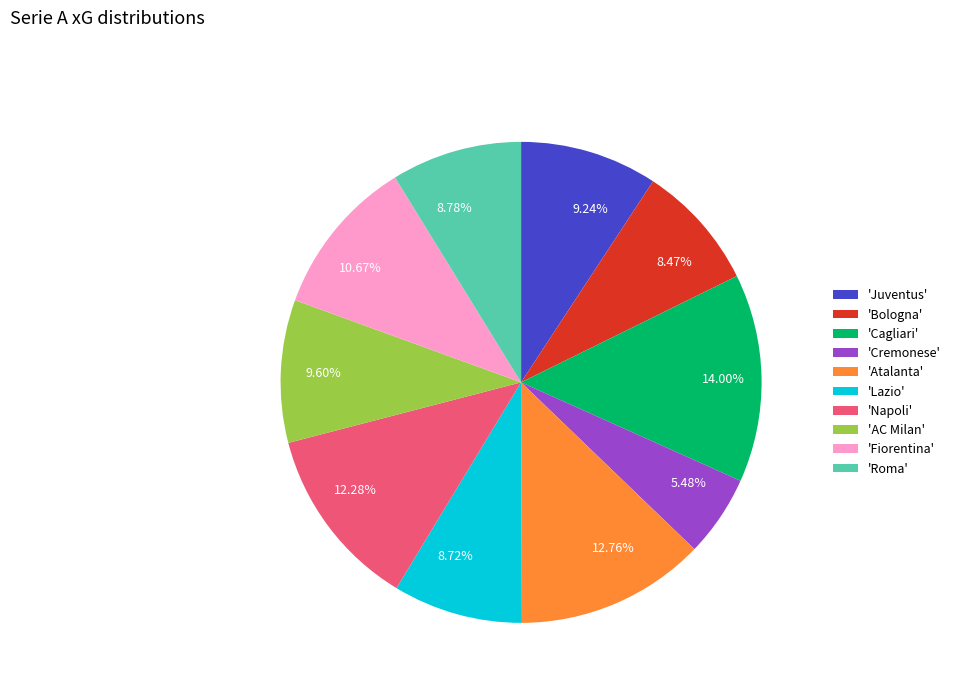

Is there any slice that represents more than half of the pie?

No